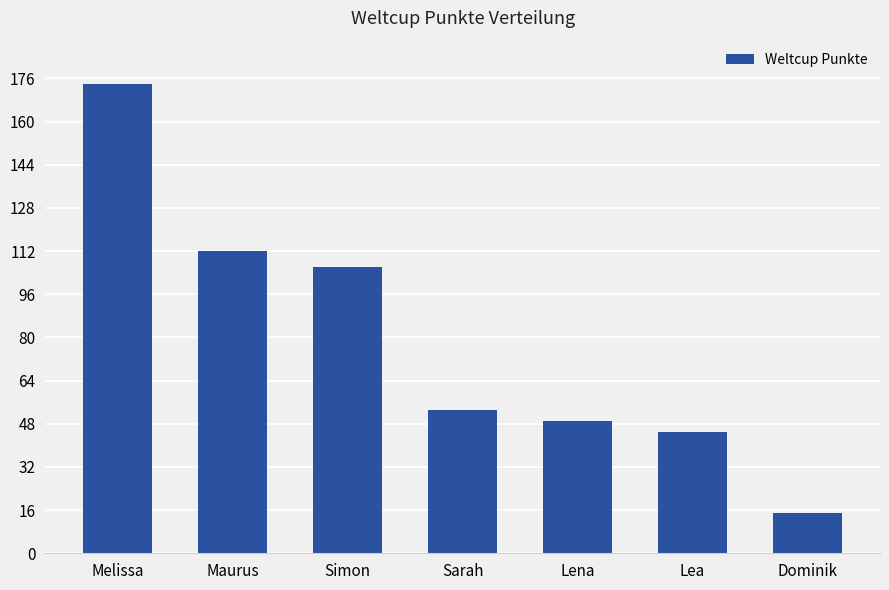

What is the greatest value displayed?

174